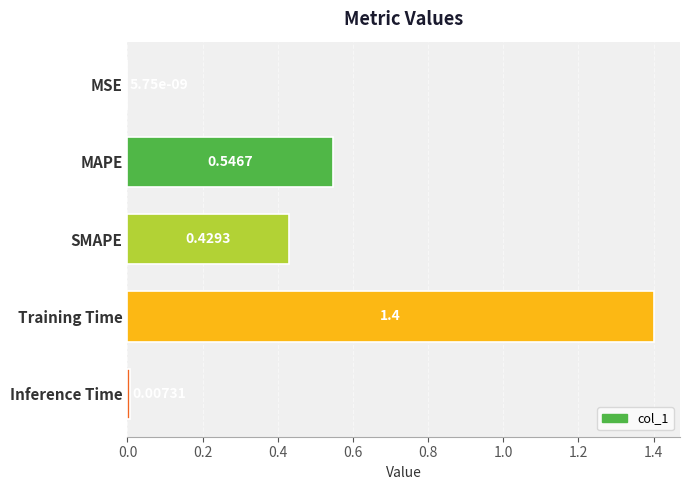

What is the change in value from MAPE to Inference Time?

-0.5